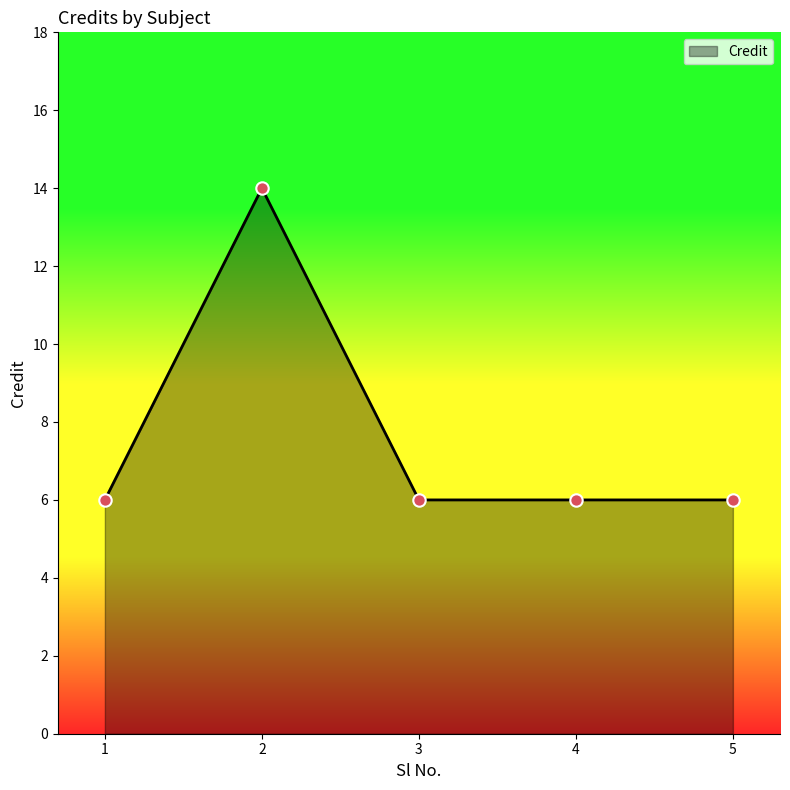

What is the change in value from 2 to 3?

-8